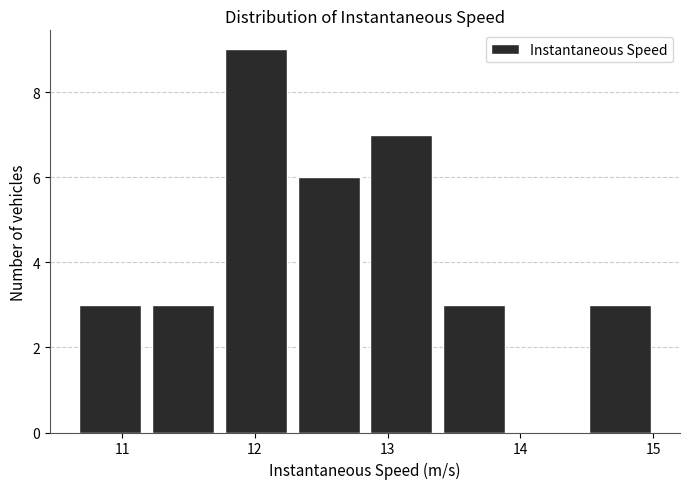

Reading left to right, list every bar in this chart as the range it spans on the x-axis followed by its height. Neither the bar edges nor the heights are printed on the chart, so give them approximately, as read against the axes.

10.6 to 11.2: 3
11.2 to 11.7: 3
11.7 to 12.3: 9
12.3 to 12.8: 6
12.8 to 13.4: 7
13.4 to 13.9: 3
13.9 to 14.5: 0
14.5 to 15.0: 3